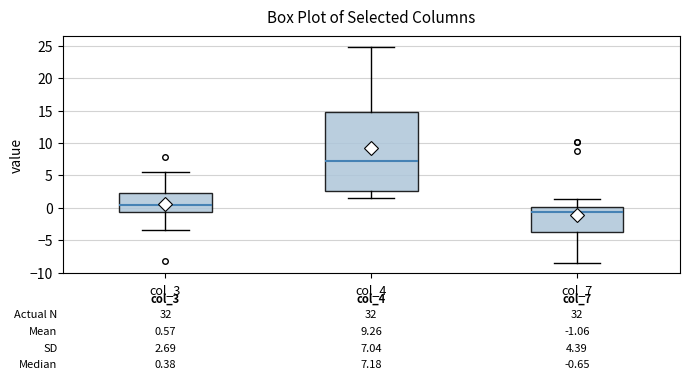

Which box is the tallest, from its lower edge to its upper edge?

col_4